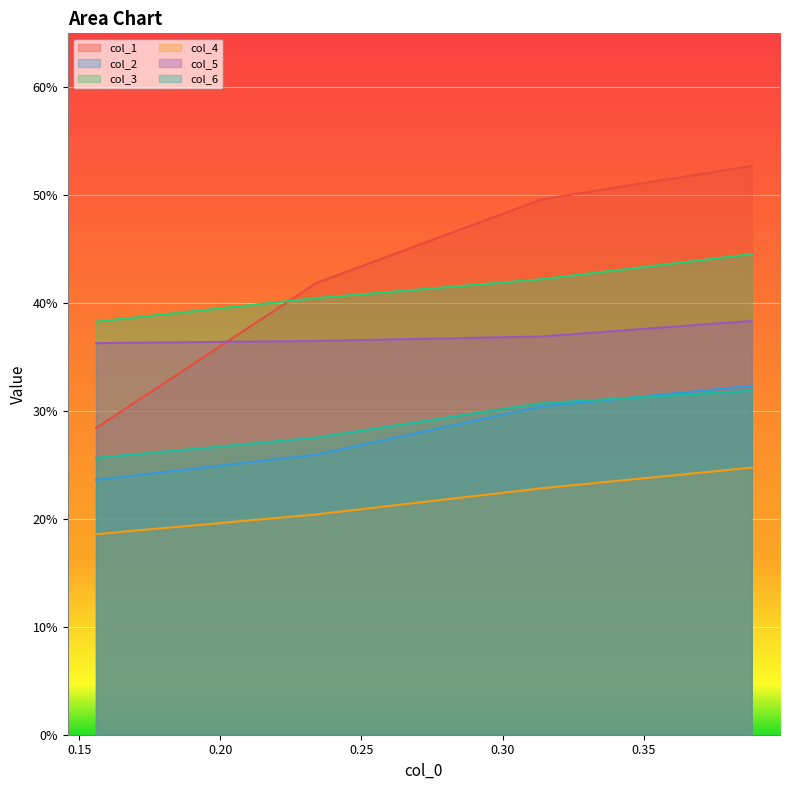

The value of col_5 at 0.388214905 is 0.4. True or false?

True